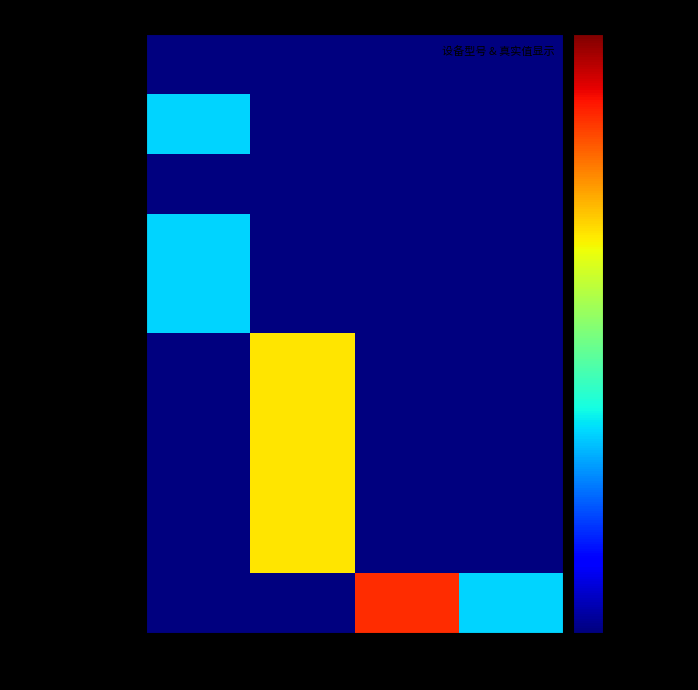

Reading left to right, what are all the values shown in this chart?

光储一体30kW_A0版: 0=0.1	1=0.1	2=0.1	3=0.1
光储一体30kW_A1版: 0=1.0	1=0.1	2=0.1	3=0.1
光储一体50kW_A0版: 0=0.1	1=0.1	2=0.1	3=0.1
光储一体50kW_A1版: 0=1.0	1=0.1	2=0.1	3=0.1
光储一体500kW: 0=1.0	1=0.1	2=0.1	3=0.1
储能30kW: 0=0.1	1=2.0	2=0.1	3=0.1
储能50kW: 0=0.1	1=2.0	2=0.1	3=0.1
储能100kW: 0=0.1	1=2.0	2=0.1	3=0.1
储能500kW: 0=0.1	1=2.0	2=0.1	3=0.1
光伏500kW: 0=0.1	1=0.1	2=3.0	3=1.0